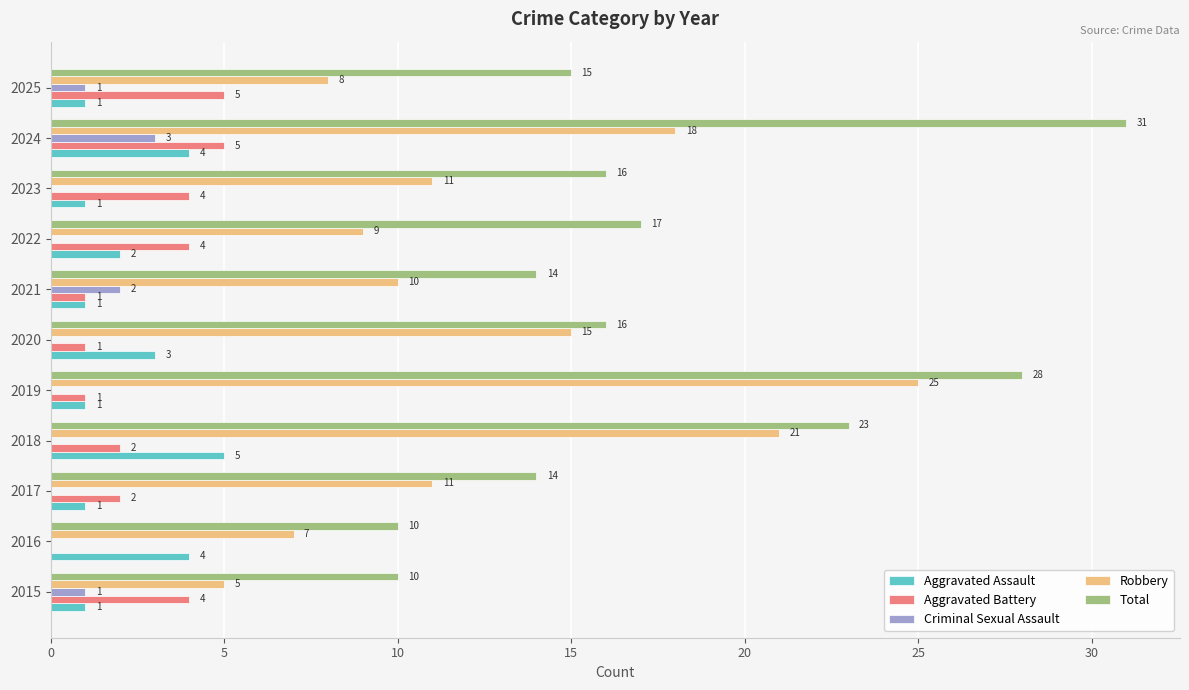

Count the number of categories in the chart.

11